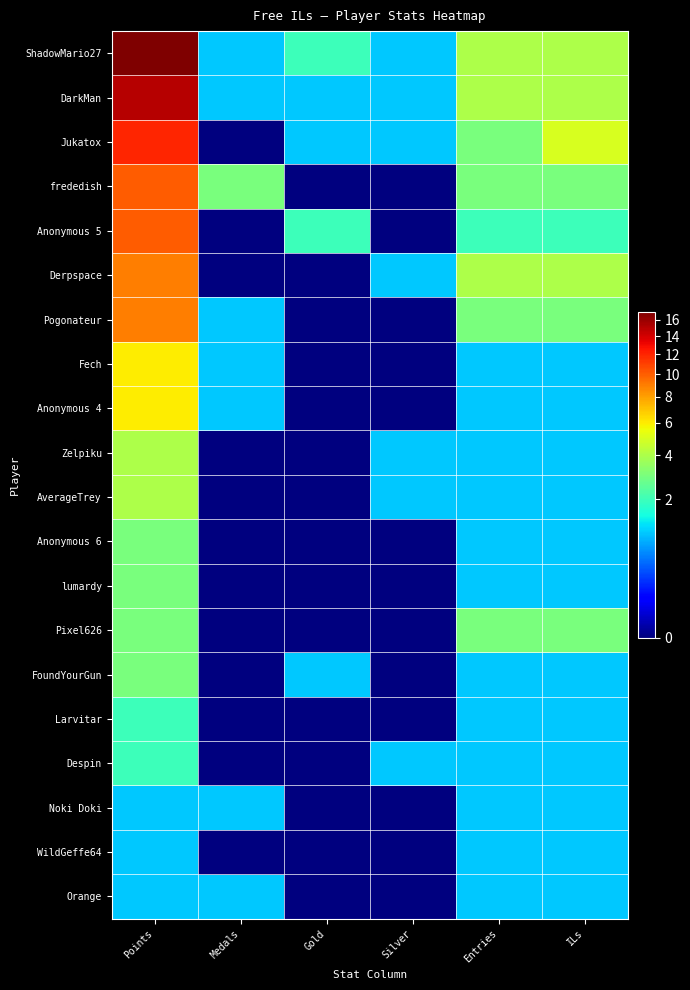

Which series has the largest range (max minus min)?

ShadowMario27